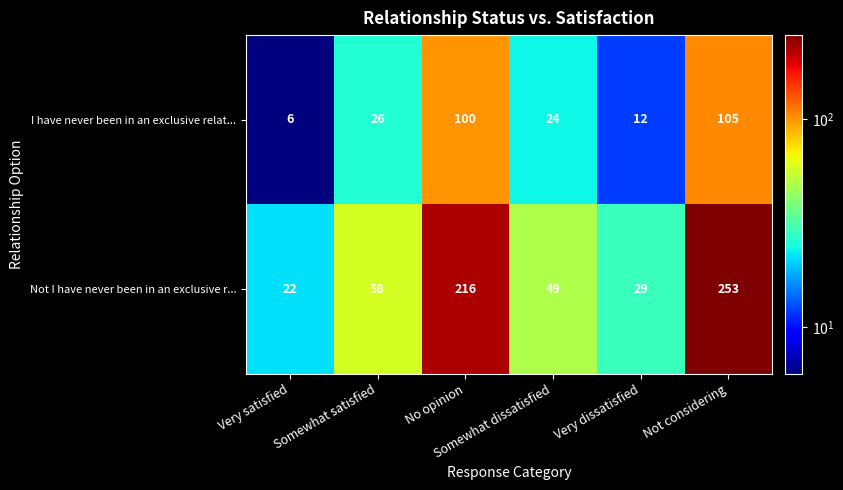

What is the smallest value displayed?

6